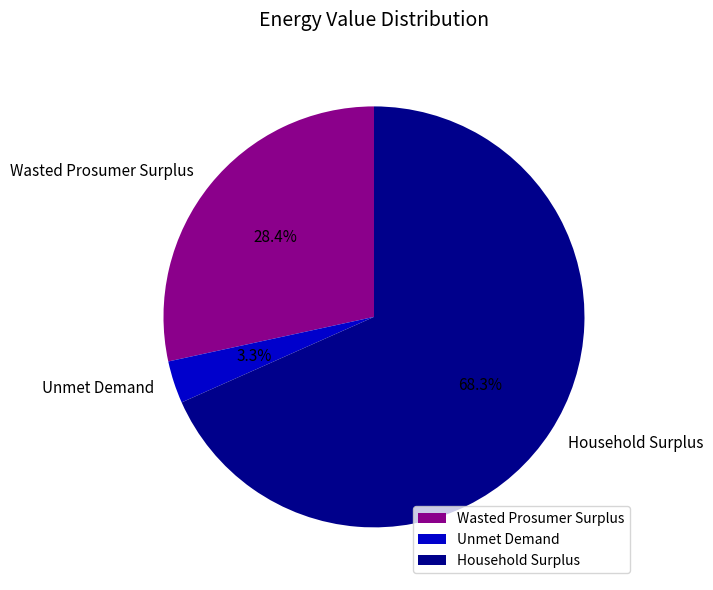

What percentage is the Wasted Prosumer Surplus slice, to the nearest percent?

28%